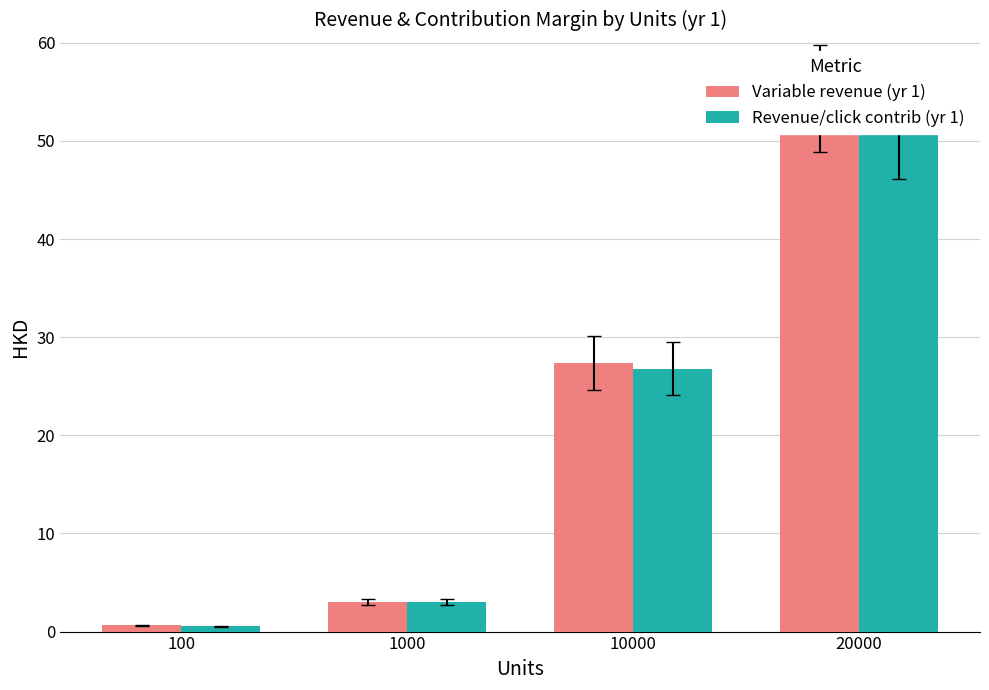

Which series has the largest range (max minus min)?

Variable revenue (yr 1)